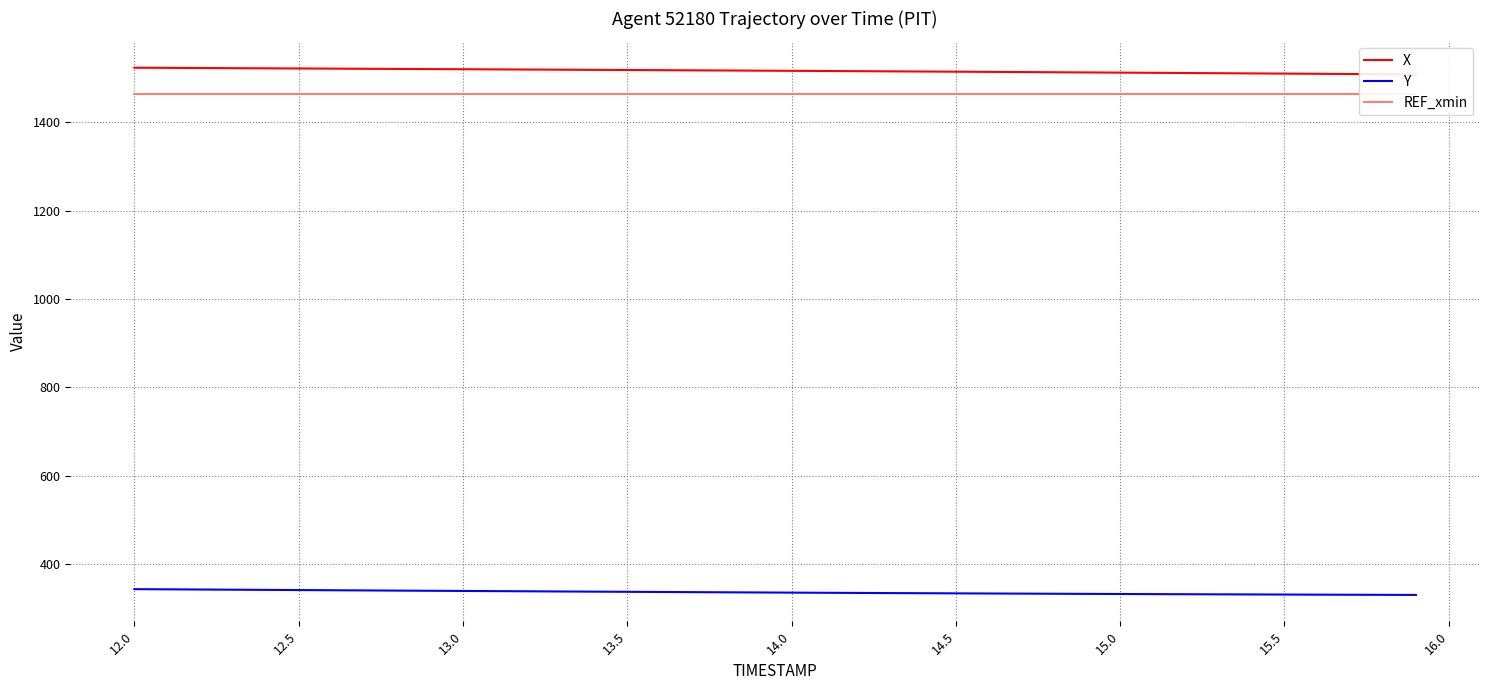

What are all the series names shown in the legend?

X, Y, REF_xmin